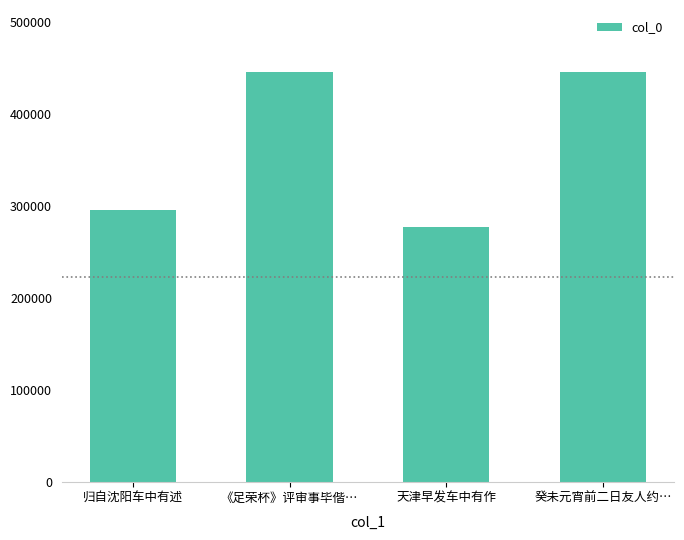

What is the difference between the second highest and minimum values?

168805